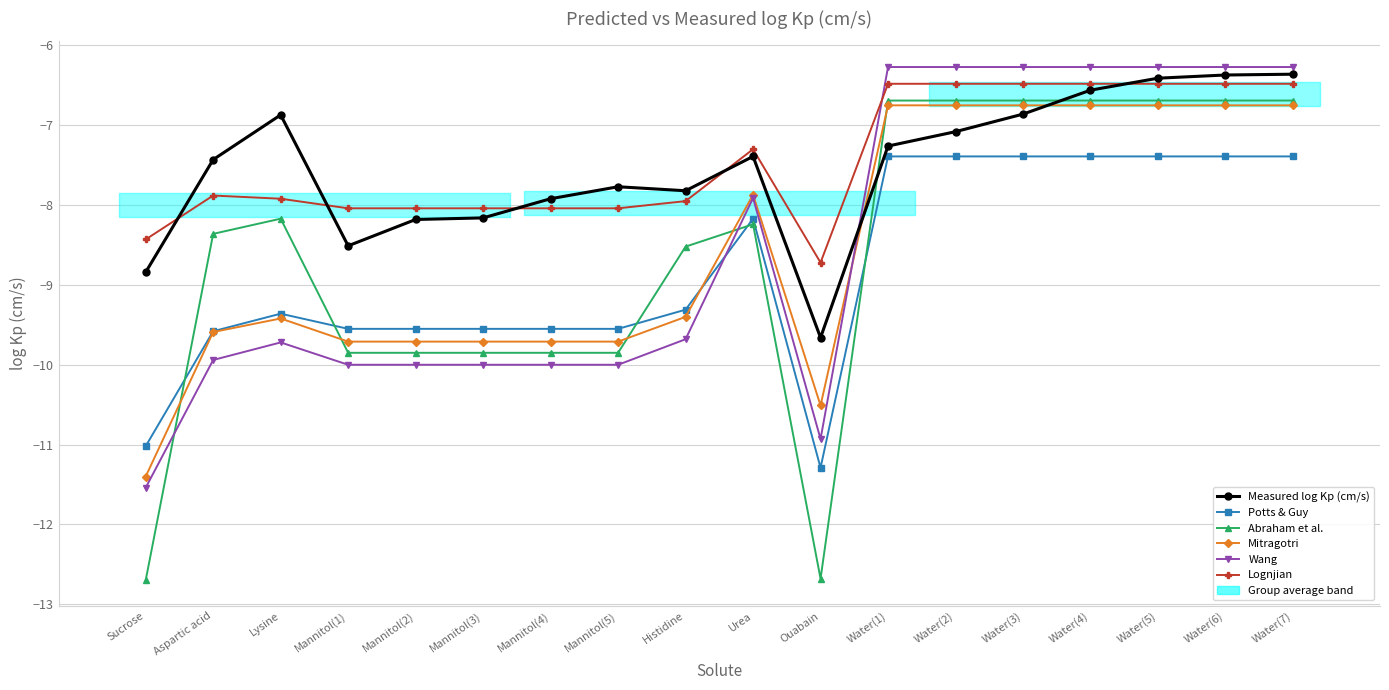

The Measured log Kp (cm/s) series shows -1.3 at Water(7). True or false?

False